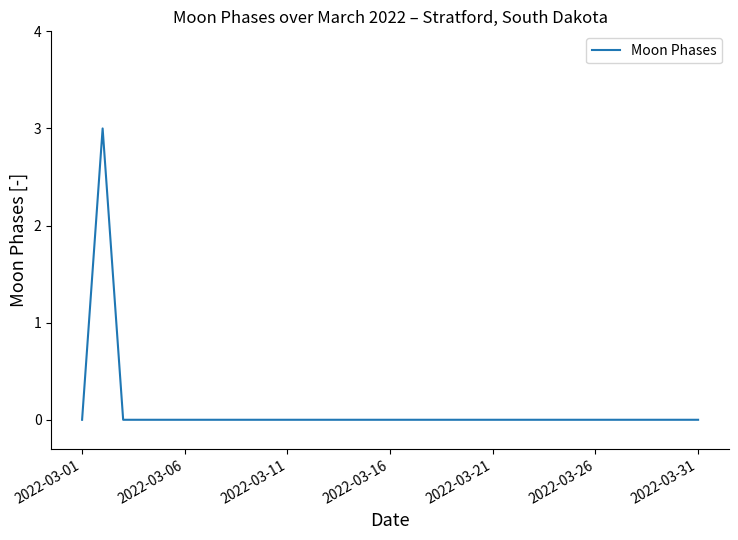

What is the difference between the maximum and minimum values?

3